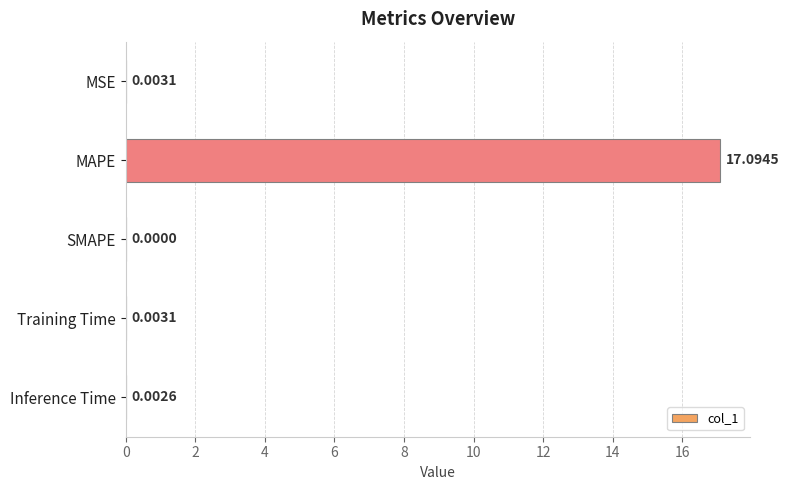

Which label corresponds to the largest value in the chart?

MAPE